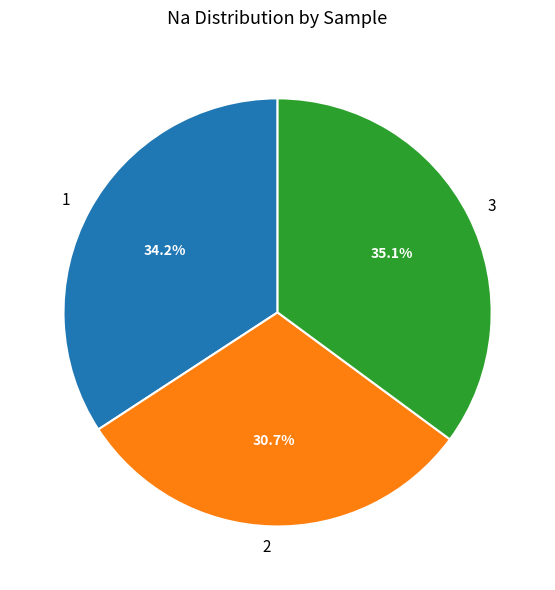

How many segments does this pie chart have?

3